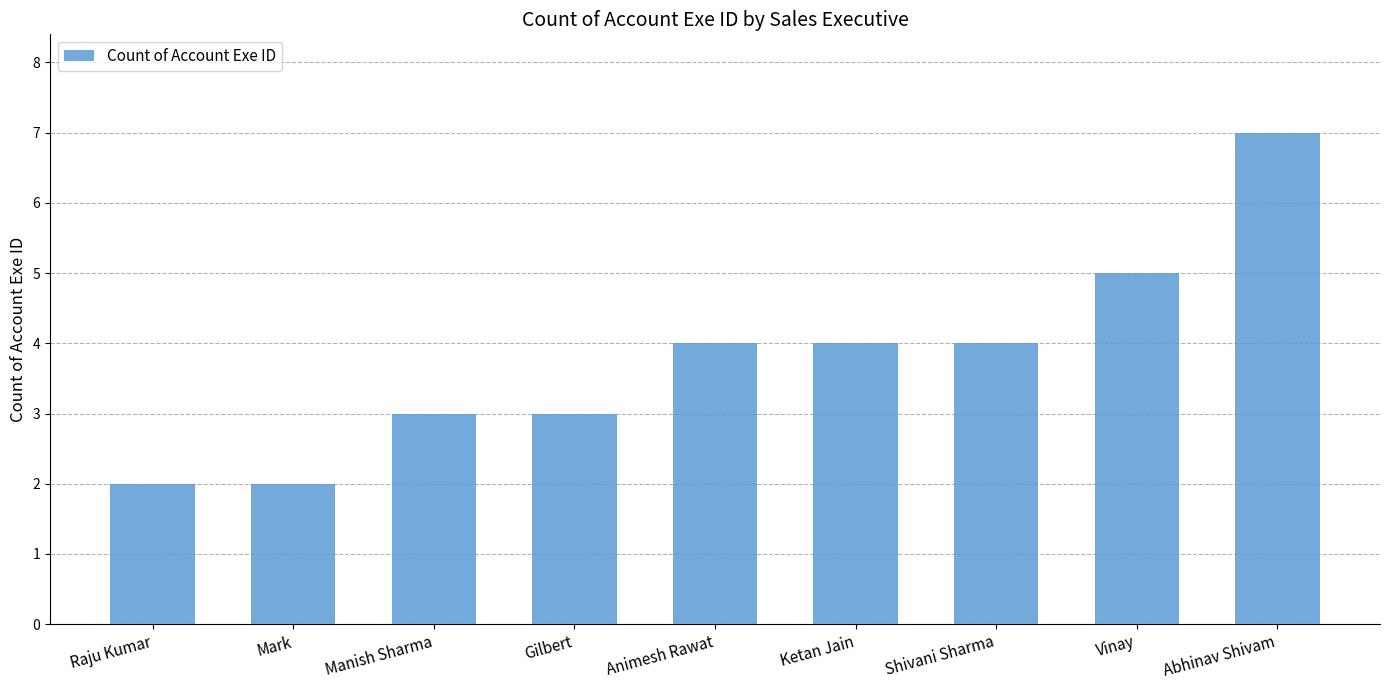

What is the label of the 1st bar from the left?

Raju Kumar